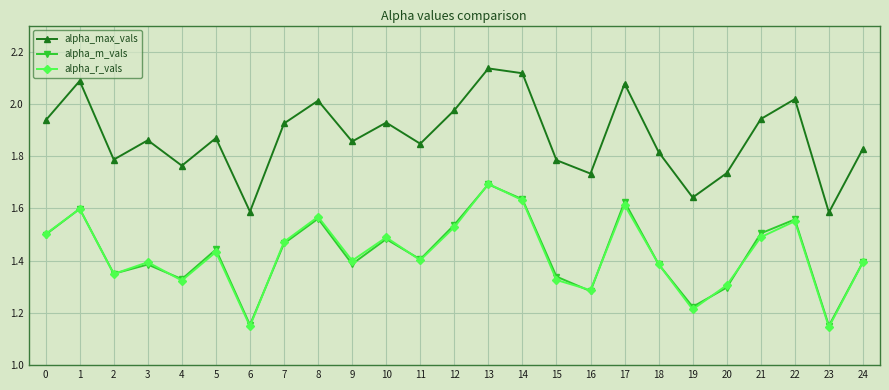

Is the value of alpha_m_vals at 7 greater than the value of alpha_max_vals at 9?

No